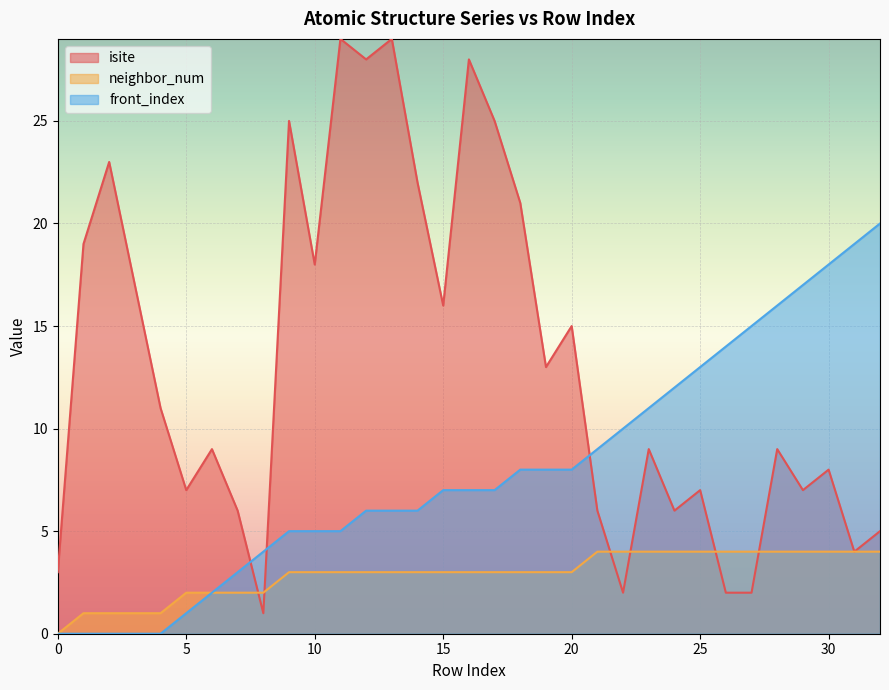

What is the maximum value shown in the chart?

29